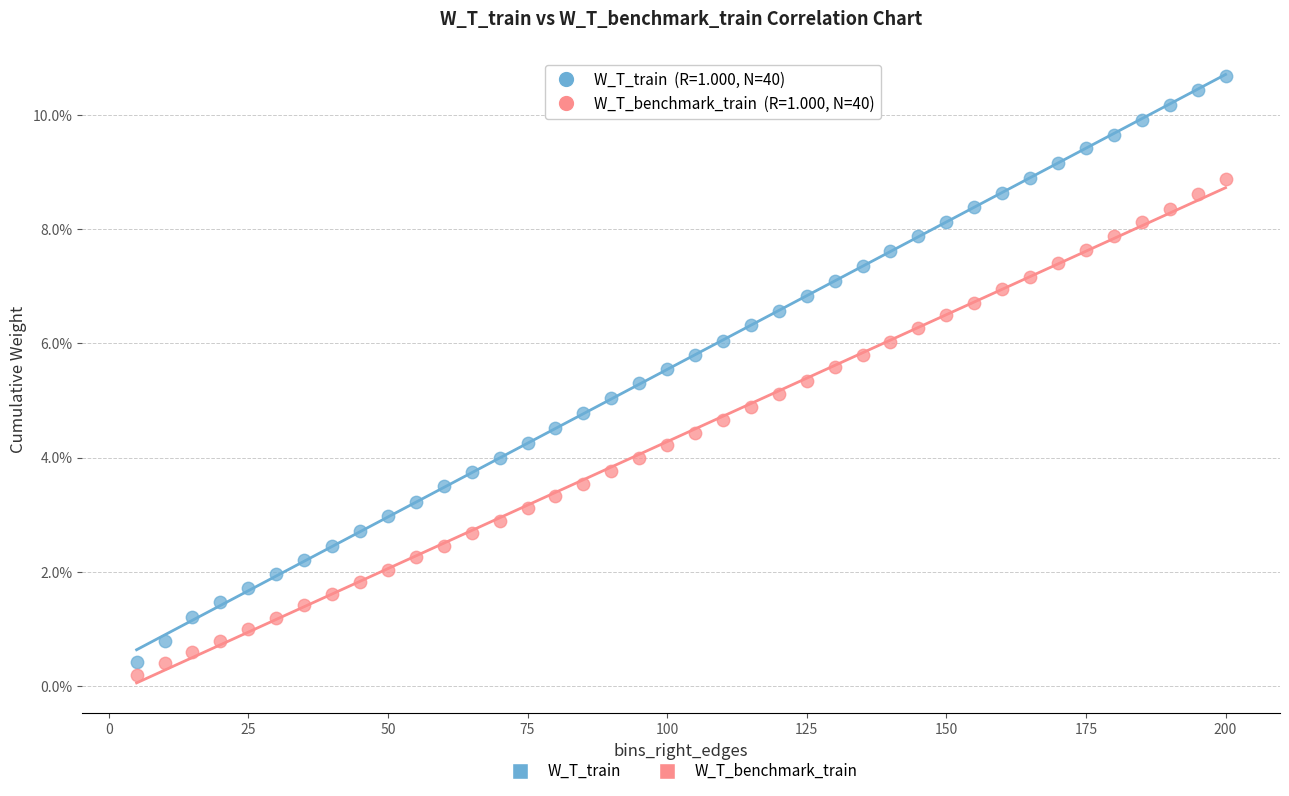

What are all the series names shown in the legend?

W_T_train, W_T_benchmark_train